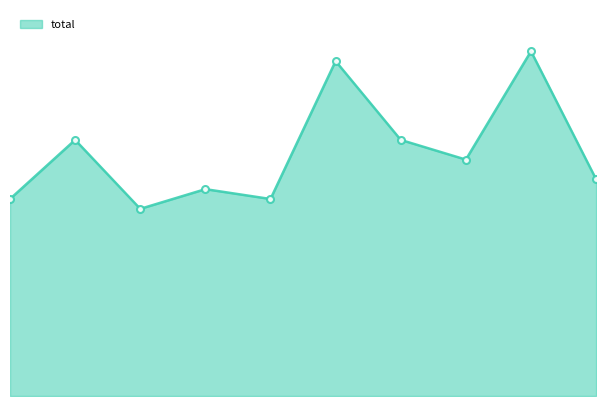

Which label corresponds to the largest value in the chart?

5